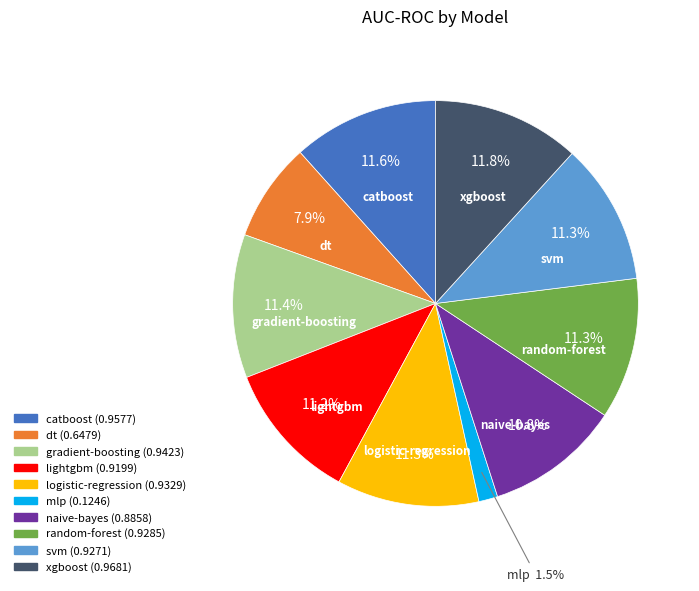

What percentage is the naive-bayes slice, to the nearest percent?

11%